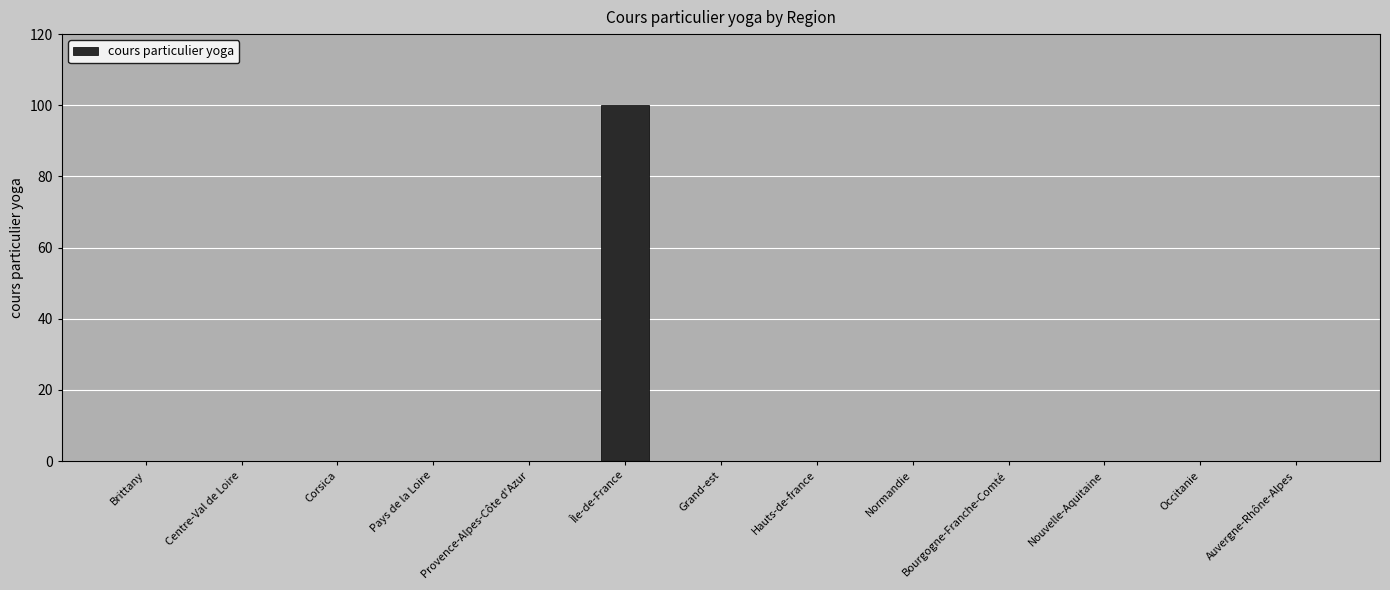

Reading left to right, extract all data points from this chart.

Brittany=0	Centre-Val de Loire=0	Corsica=0	Pays de la Loire=0	Provence-Alpes-Côte d'Azur=0	Île-de-France=100	Grand-est=0	Hauts-de-france=0	Normandie=0	Bourgogne-Franche-Comté=0	Nouvelle-Aquitaine=0	Occitanie=0	Auvergne-Rhône-Alpes=0